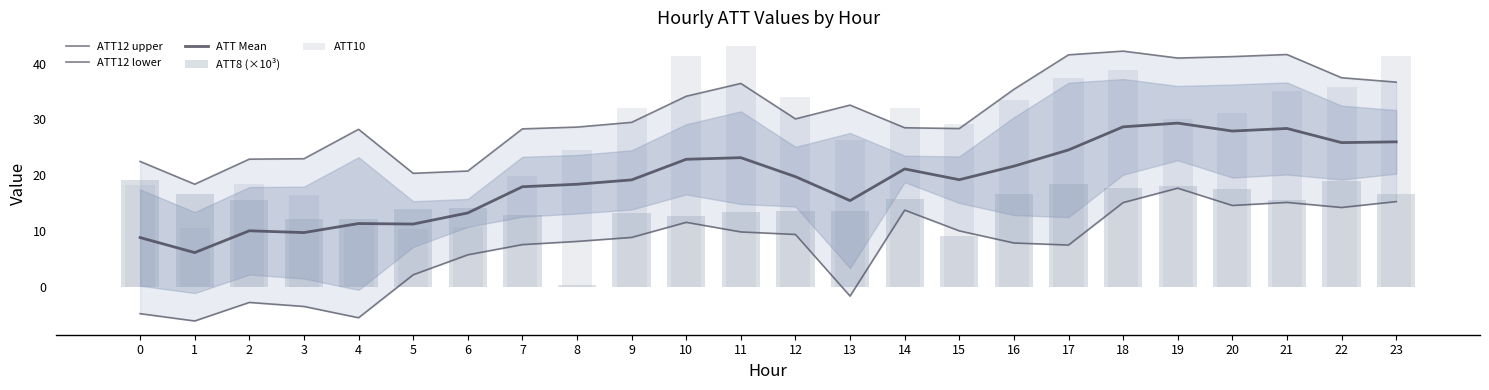

Rank the categories by ATT12 upper value from lowest to highest.

1, 5, 6, 0, 2, 3, 4, 7, 15, 14, 8, 9, 12, 13, 10, 16, 11, 23, 22, 19, 20, 17, 21, 18